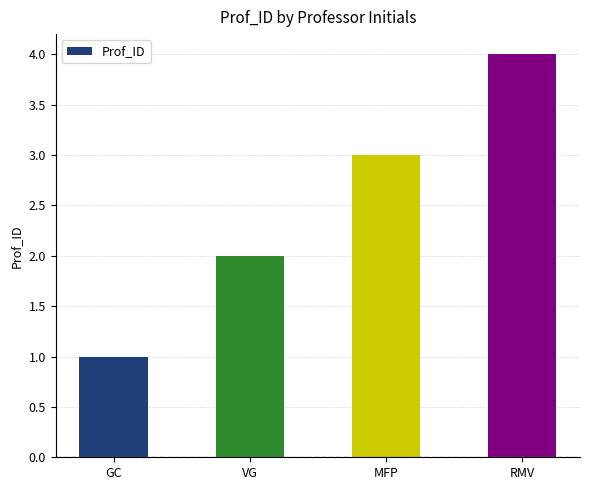

What is the change in value from MFP to RMV?

+1